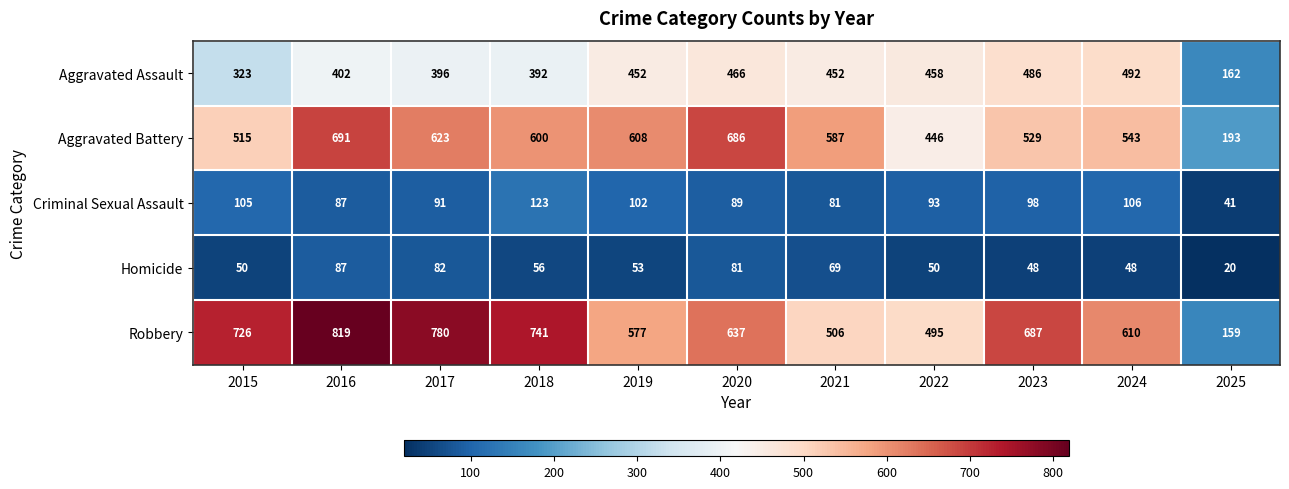

What is the minimum value for Aggravated Battery?

193